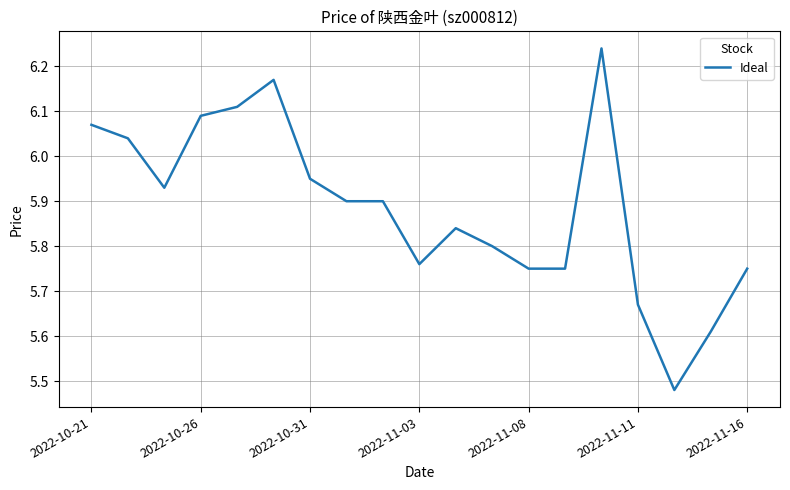

What is the difference between the maximum and minimum values?

0.8